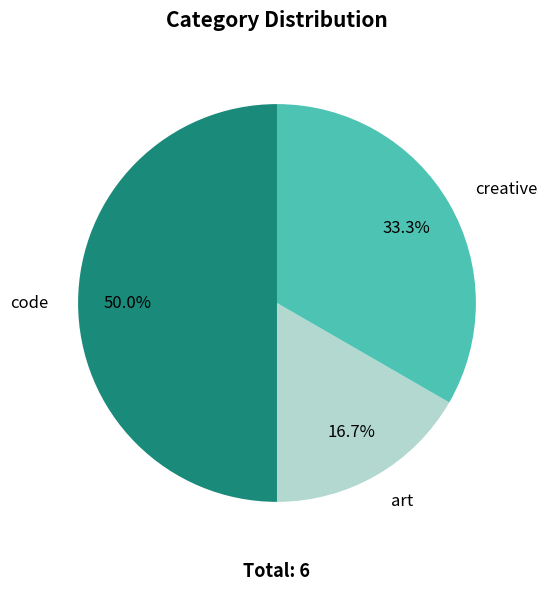

How many slices are in this pie chart?

3